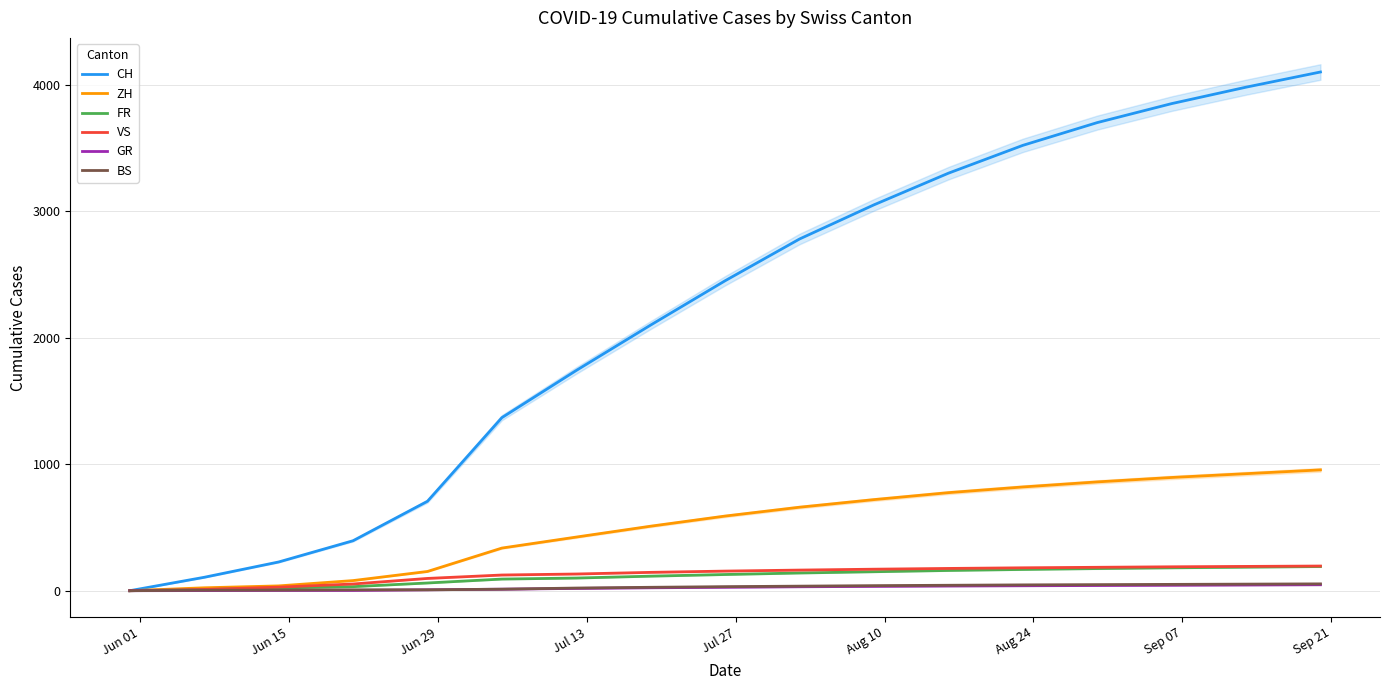

What is the maximum value for VS?

195